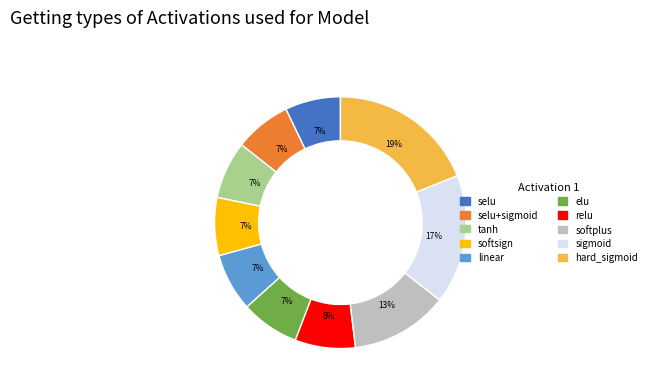

Is there a majority slice in this chart?

No